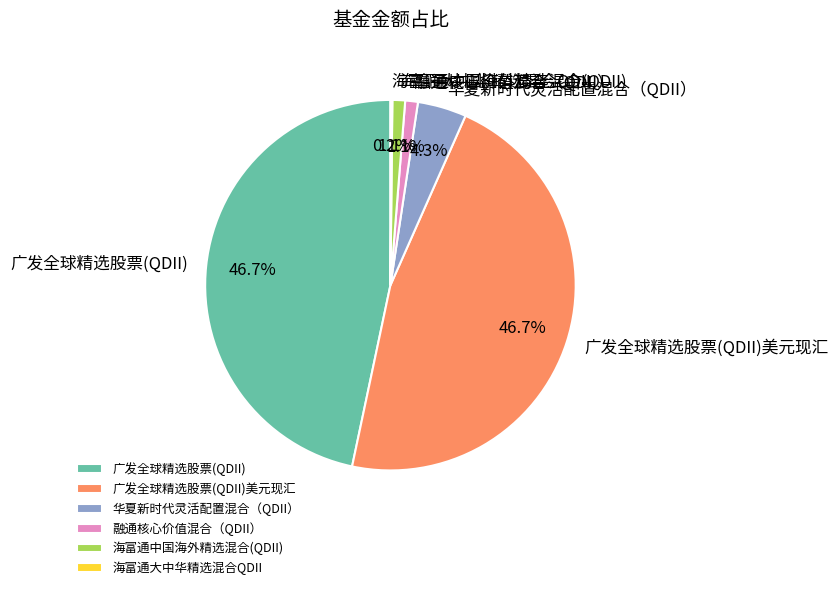

To the nearest percent, what is the combined percentage of 广发全球精选股票(QDII) and 华夏新时代灵活配置混合（QDII）?

51%